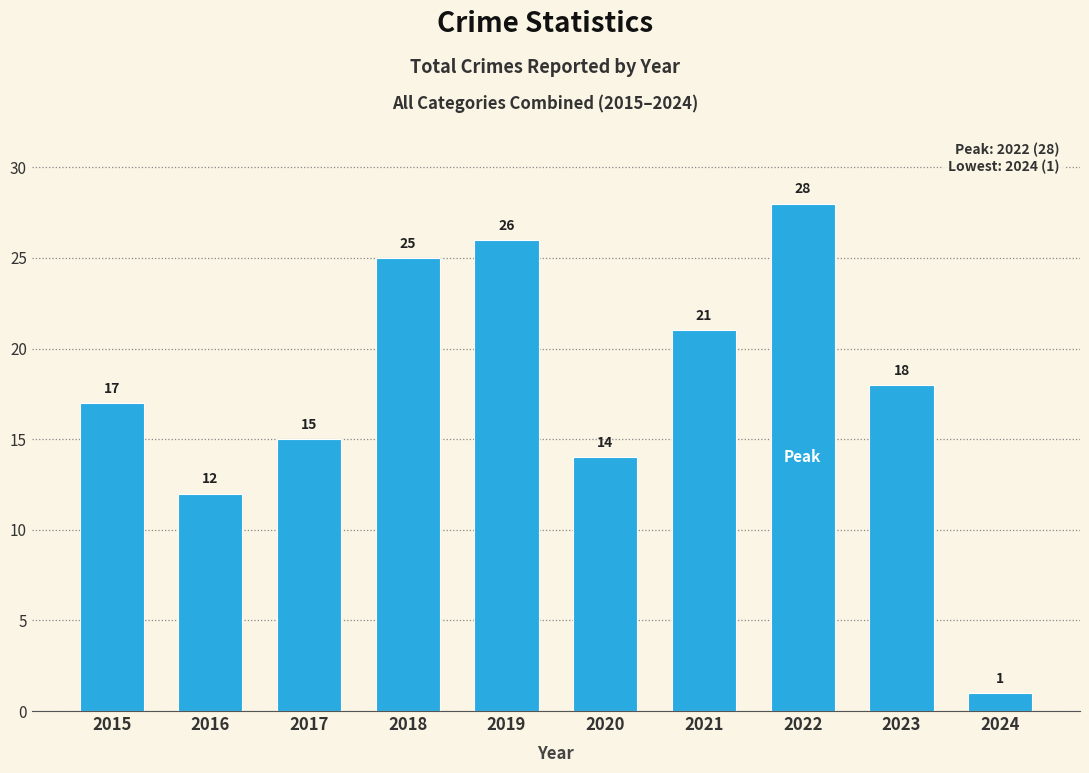

Rank the categories by value from highest to lowest.

2022, 2019, 2018, 2021, 2023, 2015, 2017, 2020, 2016, 2024